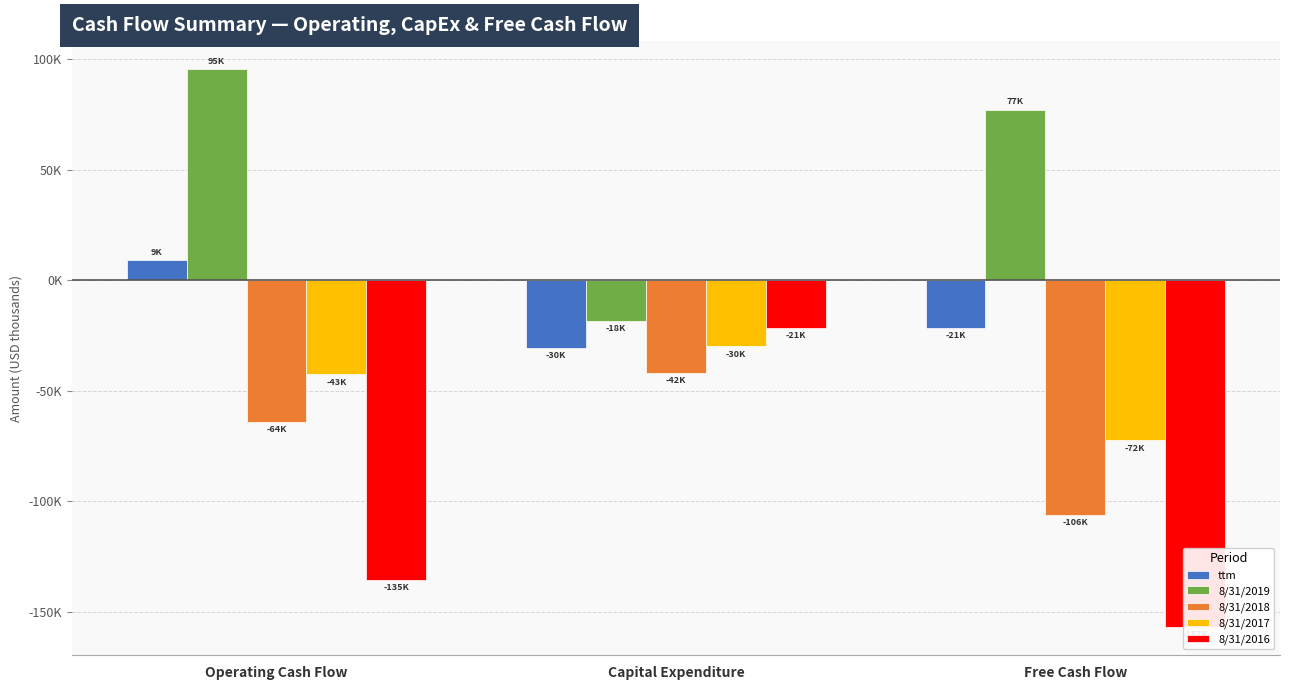

What is the minimum value shown in the chart?

-156855